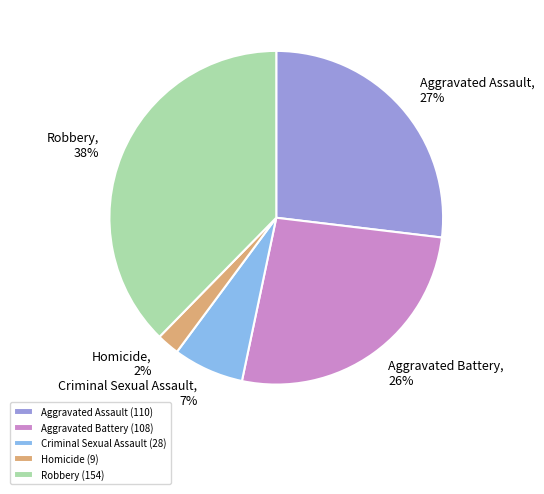

True or false: Aggravated Battery accounts for 26% of the total.

True